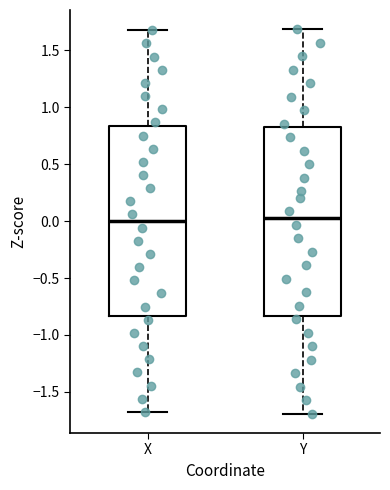

Reading left to right, read every box against the y-axis: the position of its median line, the range the box covers, and the ends of its whiskers. The values are not printed on the chart, so give them approximately, as read against the axis.

X: median 0.00, box -0.85 to 0.85, whiskers -1.70 to 1.70
Y: median 0.05, box -0.85 to 0.85, whiskers -1.70 to 1.70